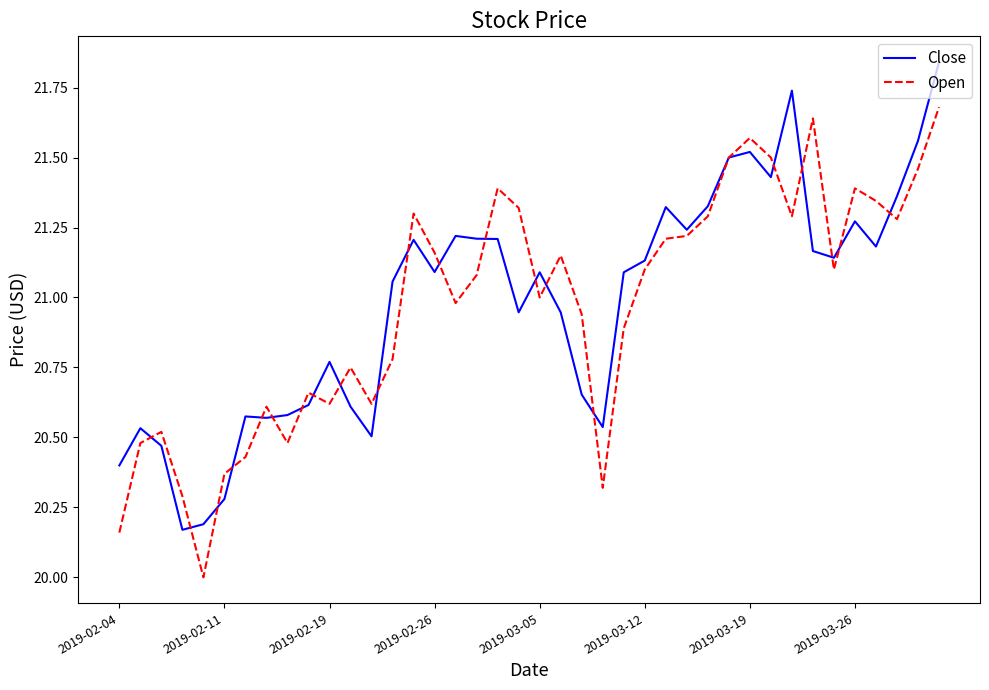

How many values in the Close series exceed 21?

23